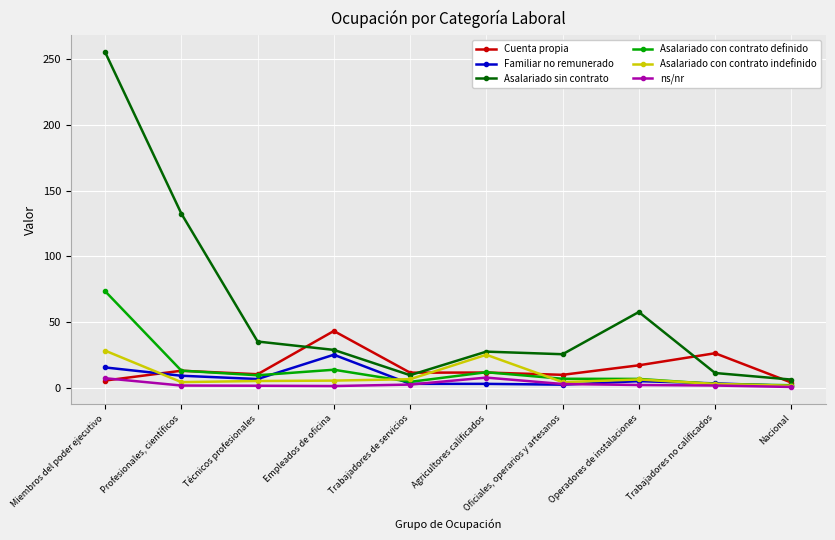

How many values in the Familiar no remunerado series are below 5?

5